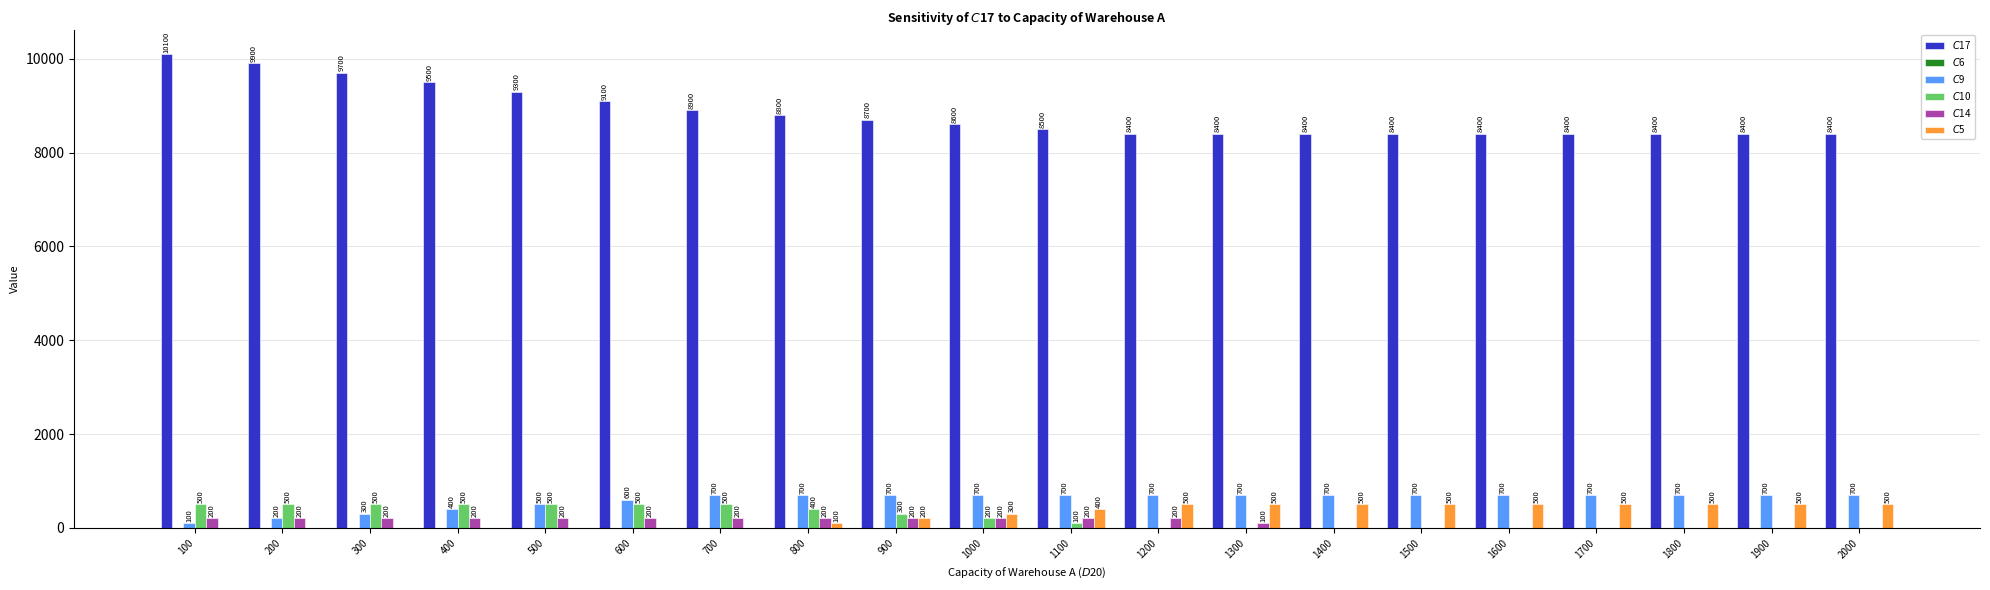

Between 200 and 900, which series saw the biggest shift?

$C$17